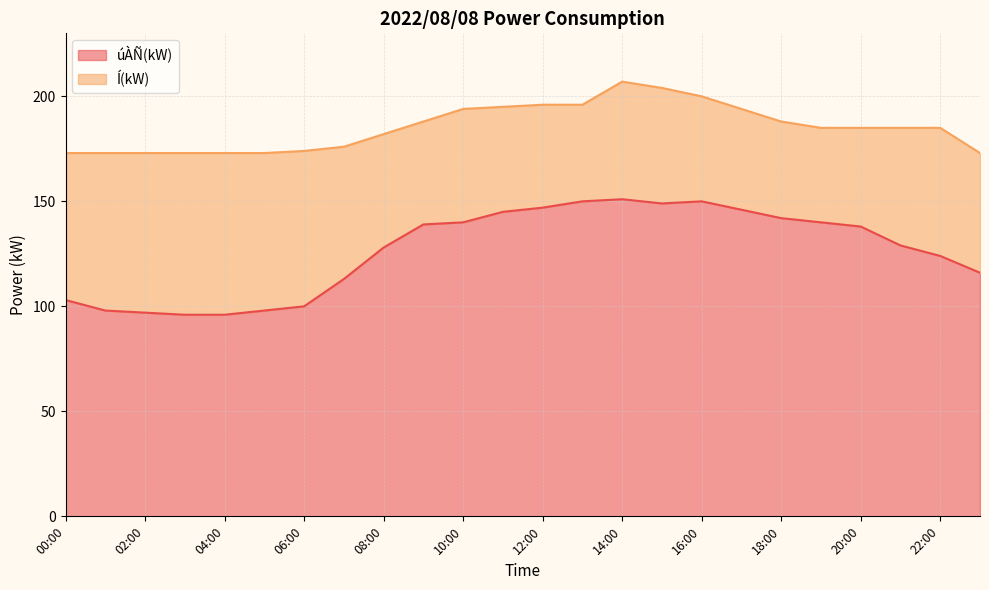

What is the sum of the Í(kW) values at 00:00 and 22:00?

358